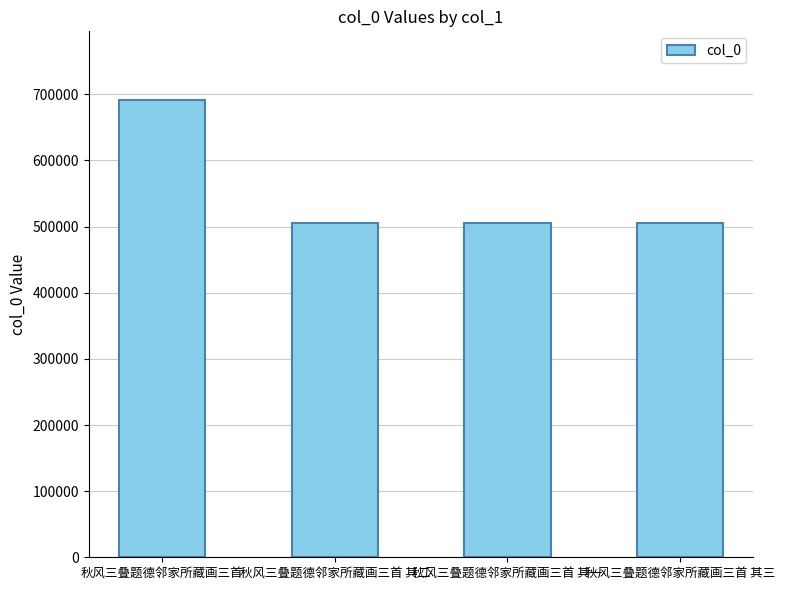

What is the change in value from 秋风三叠题德邻家所藏画三首 其一 to 秋风三叠题德邻家所藏画三首 其三?

+2